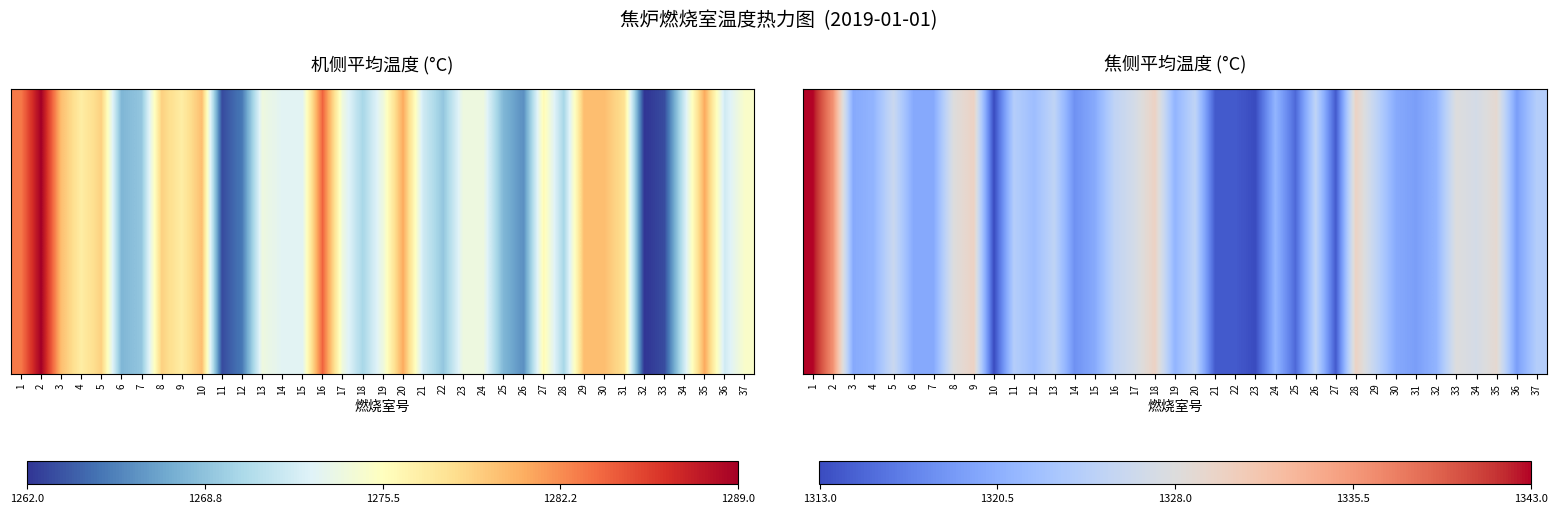

What is the change in value from 1 to 18?

-13